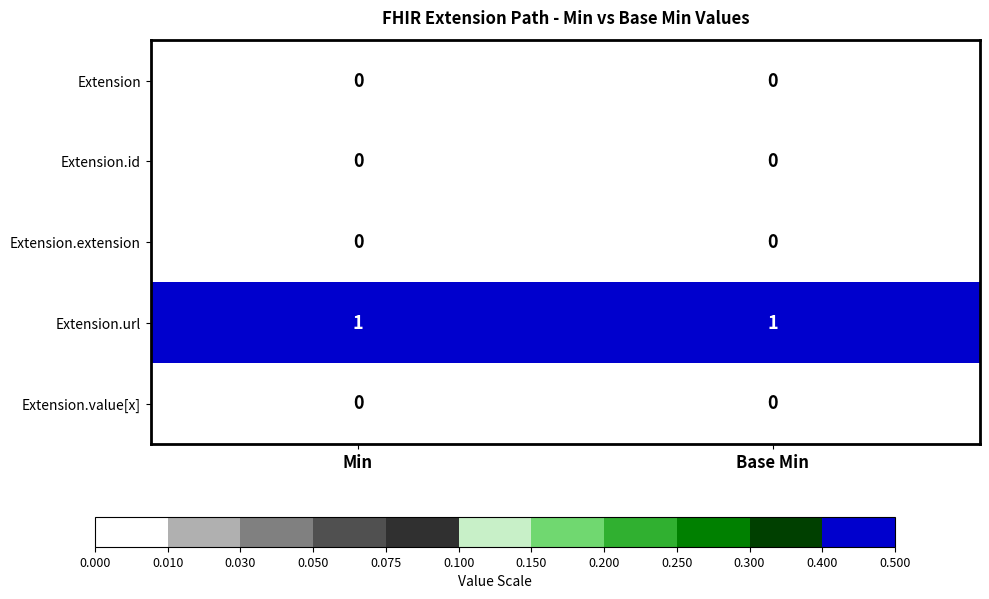

The value of Extension.url at Min is 1. True or false?

True